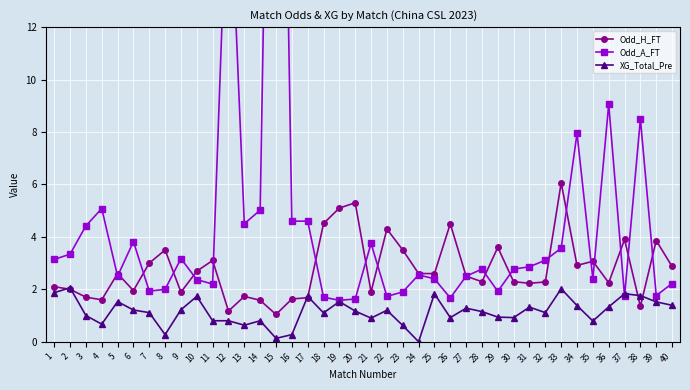

The XG_Total_Pre series shows 0.5 at 6. True or false?

False